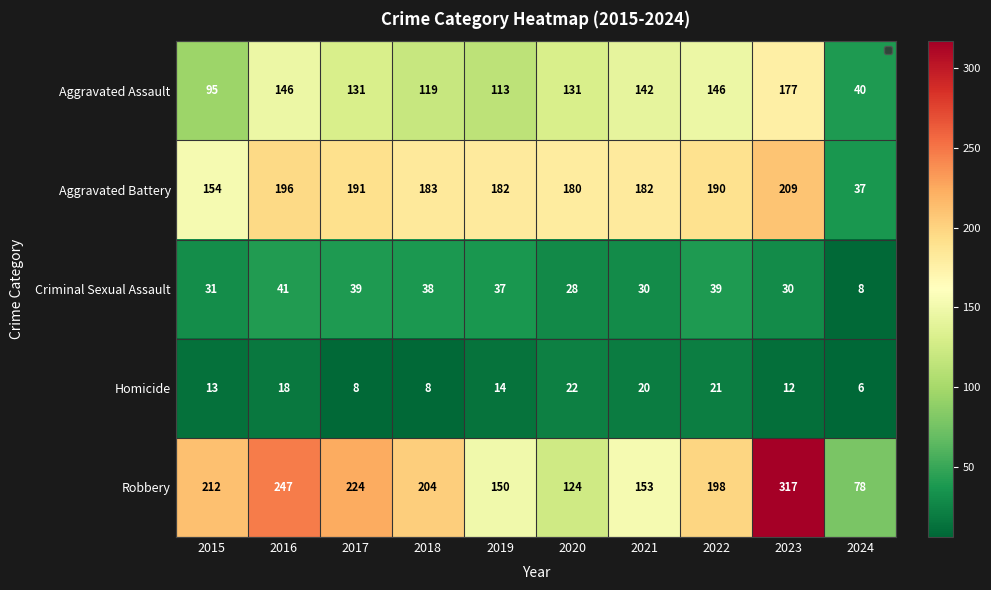

At which label does Criminal Sexual Assault reach its peak?

2016